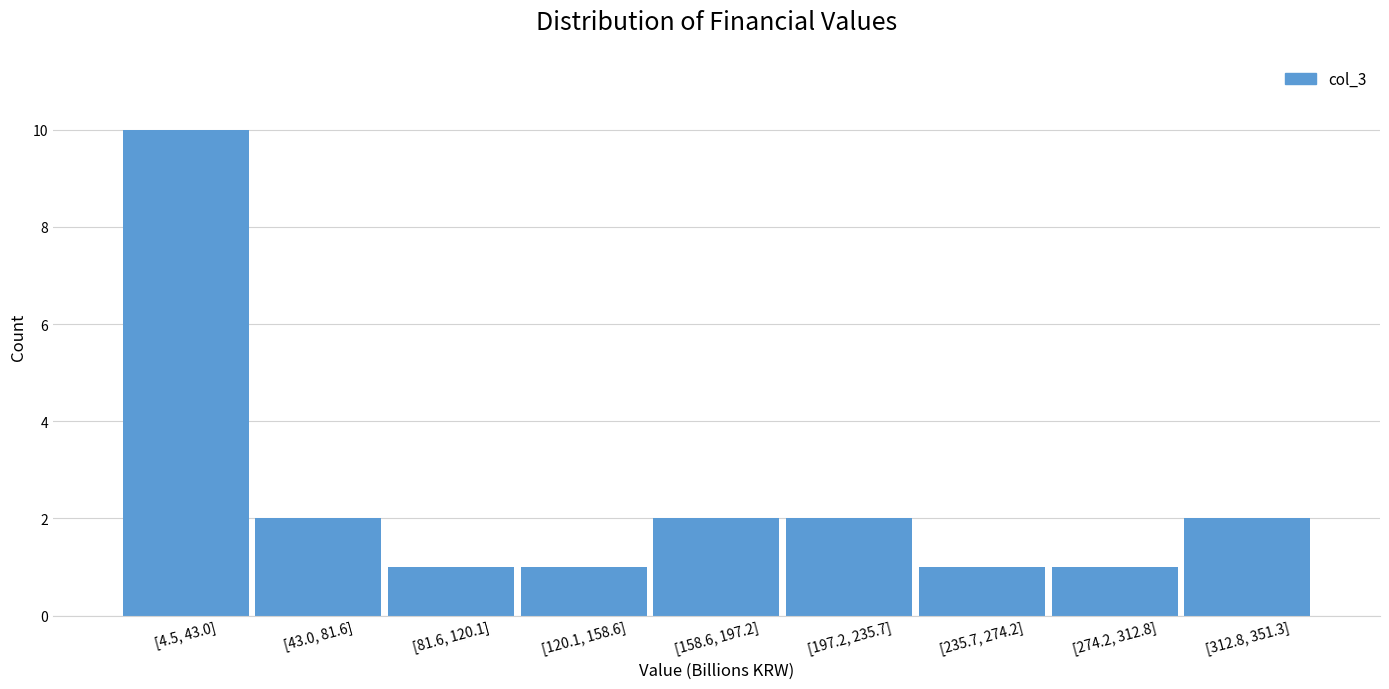

Reading right to left, what are all the values shown in this chart?

2	1	1	2	2	1	1	2	10